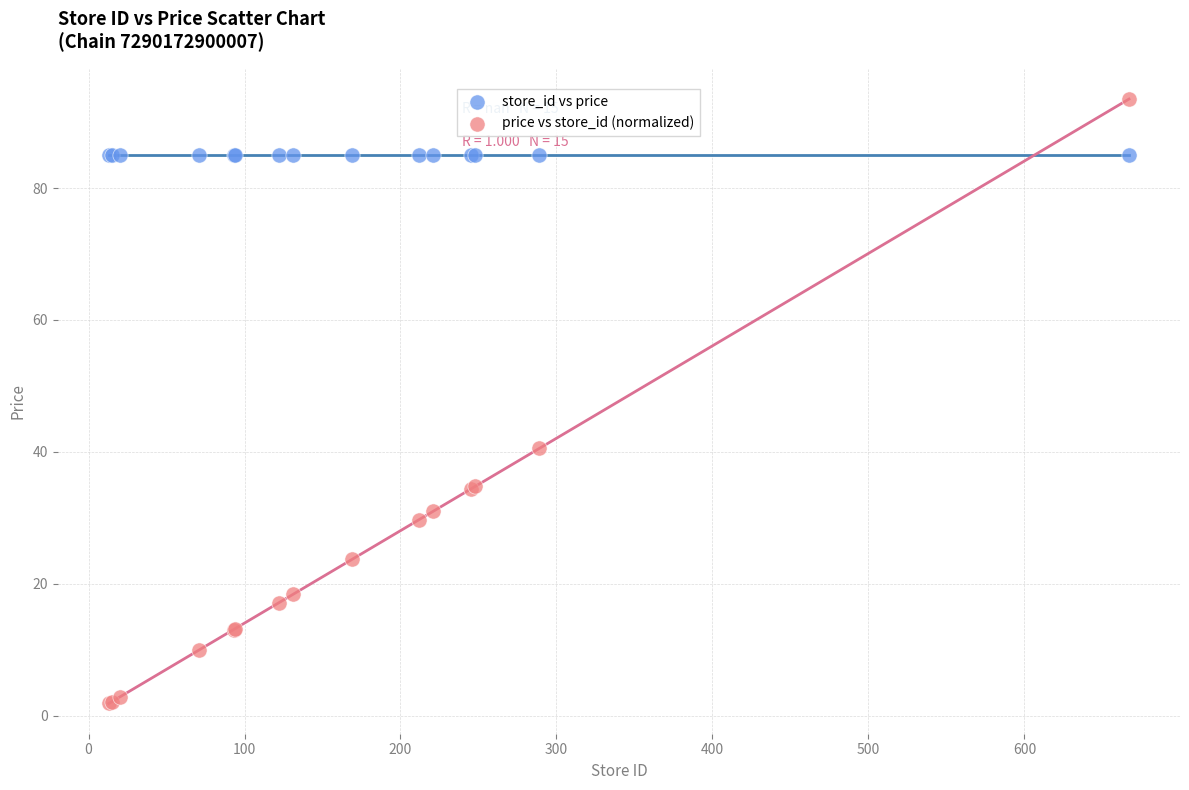

What are all the series names shown in the legend?

store_id vs price, price vs store_id (normalized)